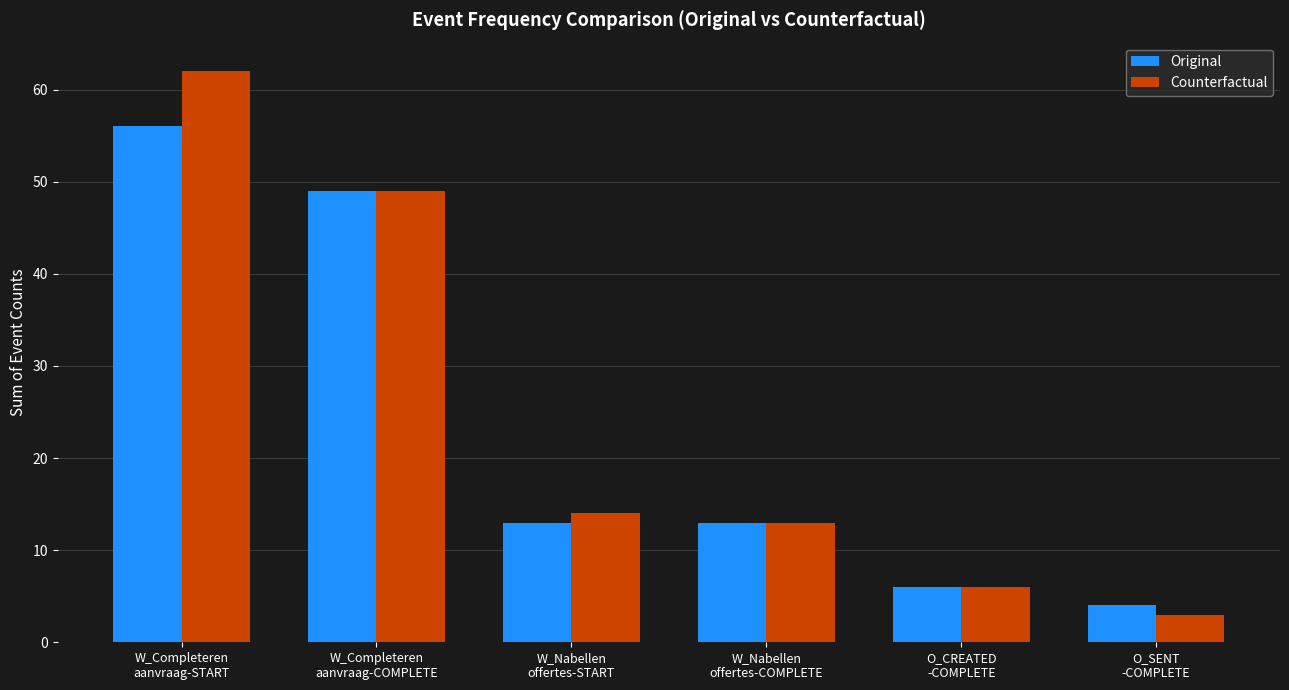

What value does the Counterfactual series have at W_Nabellen
offertes-START?

14